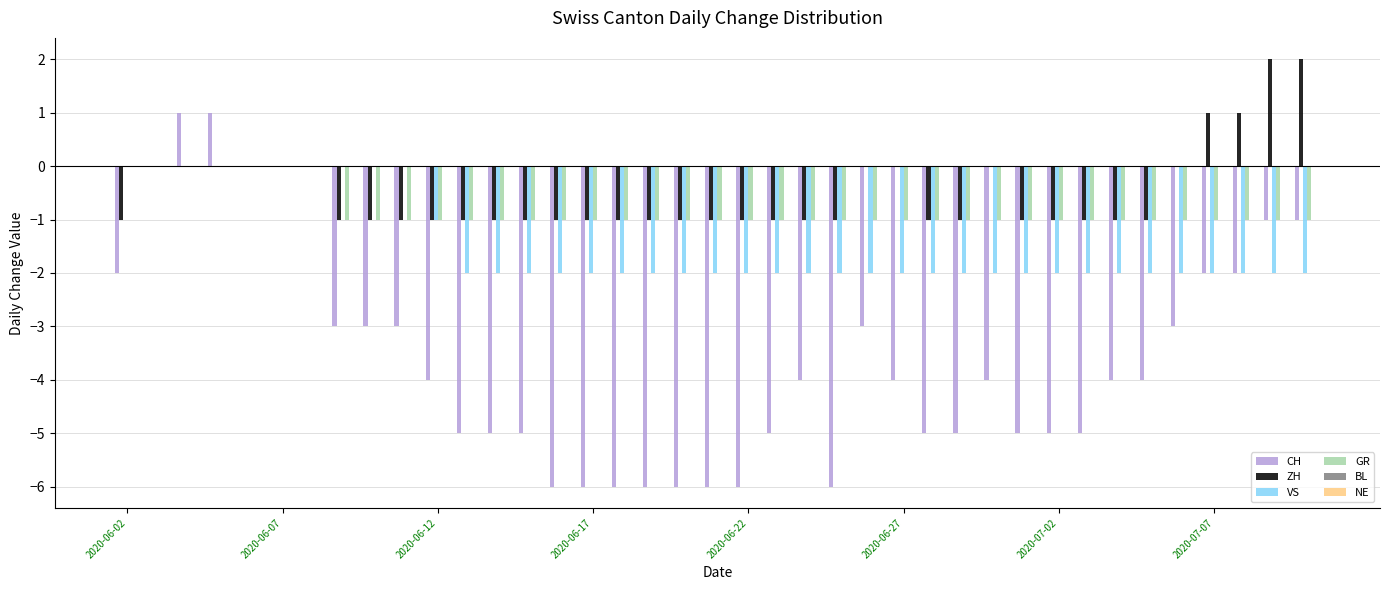

Reading right to left, transcribe all the data shown in this chart.

CH: -1	-1	-2	-2	-3	-4	-4	-5	-5	-5	-4	-5	-5	-4	-3	-6	-4	-5	-6	-6	-6	-6	-6	-6	-6	-5	-5	-5	-4	-3	-3	-3	0	0	0	1	1	0	-2
ZH: 2	2	1	1	0	-1	-1	-1	-1	-1	0	-1	-1	0	0	-1	-1	-1	-1	-1	-1	-1	-1	-1	-1	-1	-1	-1	-1	-1	-1	-1	0	0	0	0	0	0	-1
VS: -2	-2	-2	-2	-2	-2	-2	-2	-2	-2	-2	-2	-2	-2	-2	-2	-2	-2	-2	-2	-2	-2	-2	-2	-2	-2	-2	-2	-1	0	0	0	0	0	0	0	0	0	0
GR: -1	-1	-1	-1	-1	-1	-1	-1	-1	-1	-1	-1	-1	-1	-1	-1	-1	-1	-1	-1	-1	-1	-1	-1	-1	-1	-1	-1	-1	-1	-1	-1	0	0	0	0	0	0	0
BL: 0	0	0	0	0	0	0	0	0	0	0	0	0	0	0	0	0	0	0	0	0	0	0	0	0	0	0	0	0	0	0	0	0	0	0	0	0	0	0
NE: 0	0	0	0	0	0	0	0	0	0	0	0	0	0	0	0	0	0	0	0	0	0	0	0	0	0	0	0	0	0	0	0	0	0	0	0	0	0	0